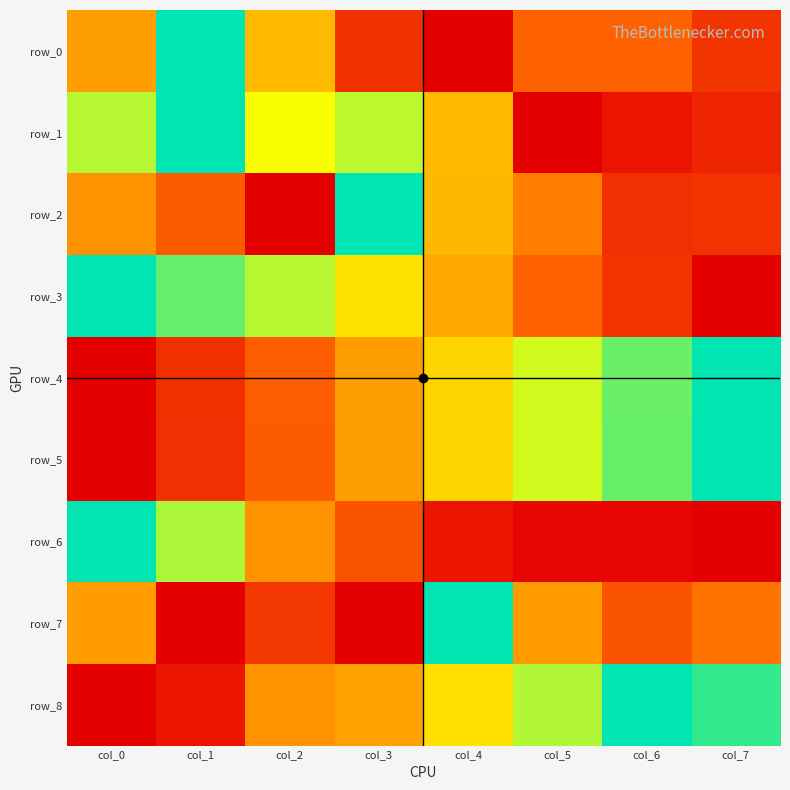

What is the difference between the highest and lowest values at col_5?

0.8